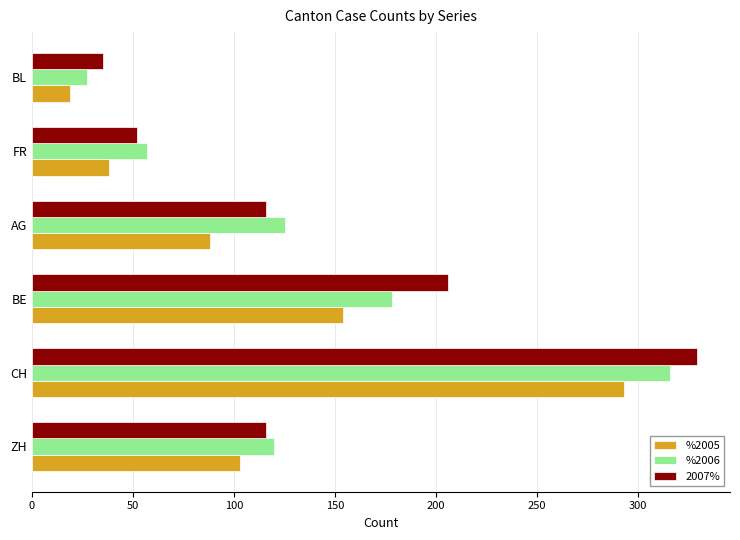

How many data points does each series have?

6